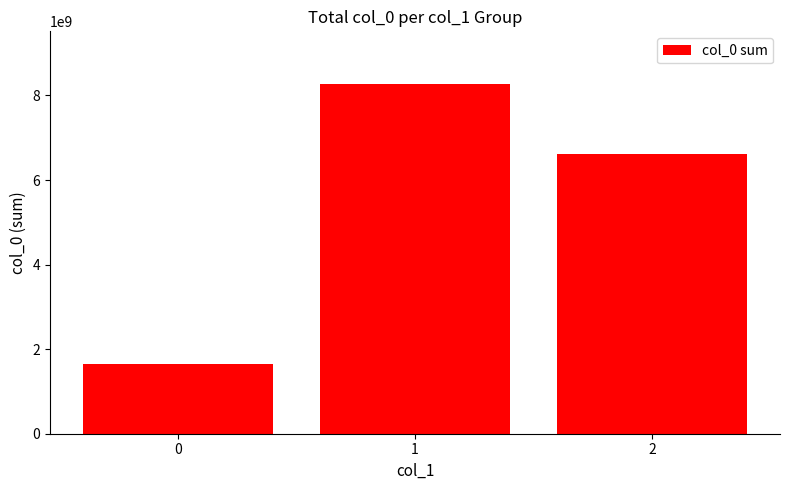

The value at 1 is 2776876871. True or false?

False